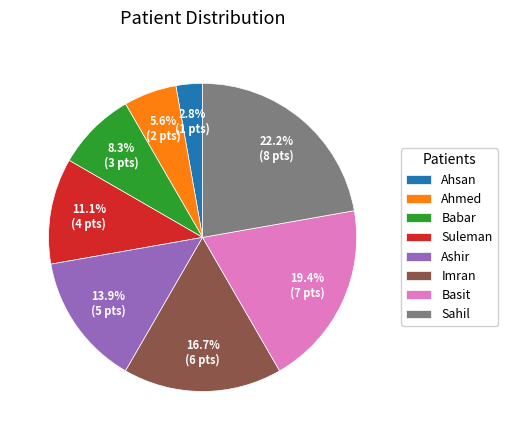

Count the number of slices in the pie.

8